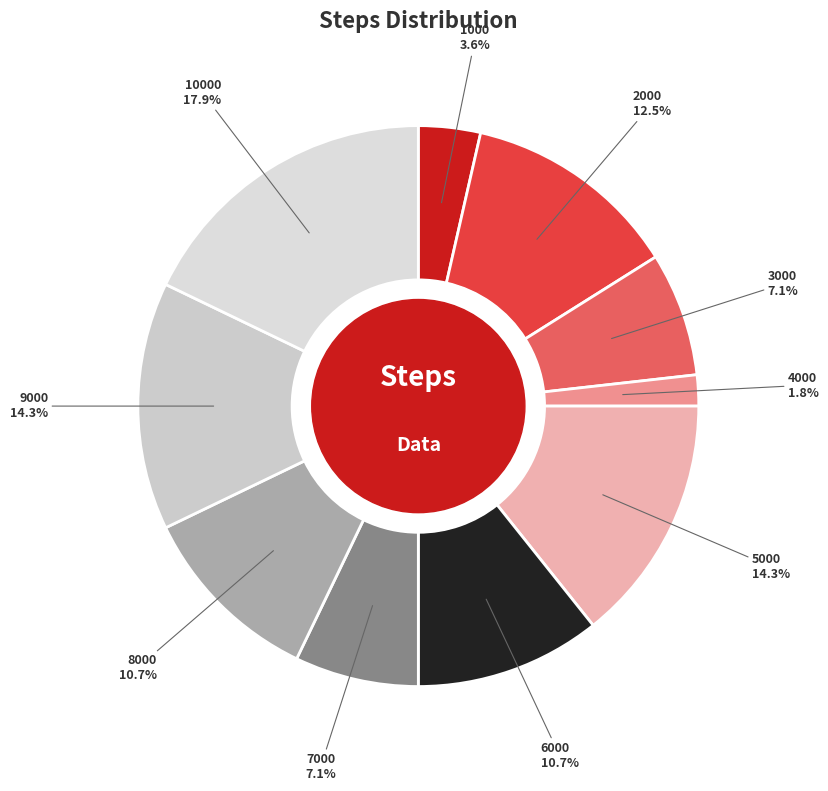

How many slices are in this pie chart?

10